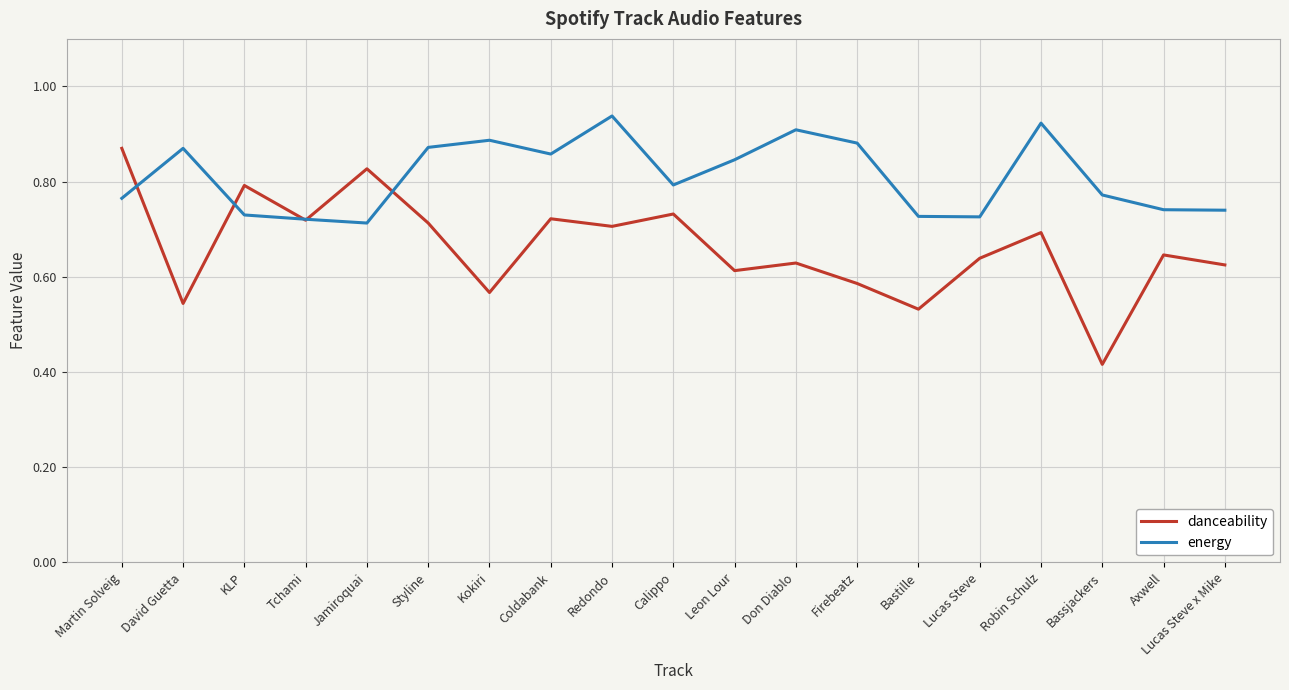

The value of danceability at Lucas Steve x Mike is 0.4. True or false?

False